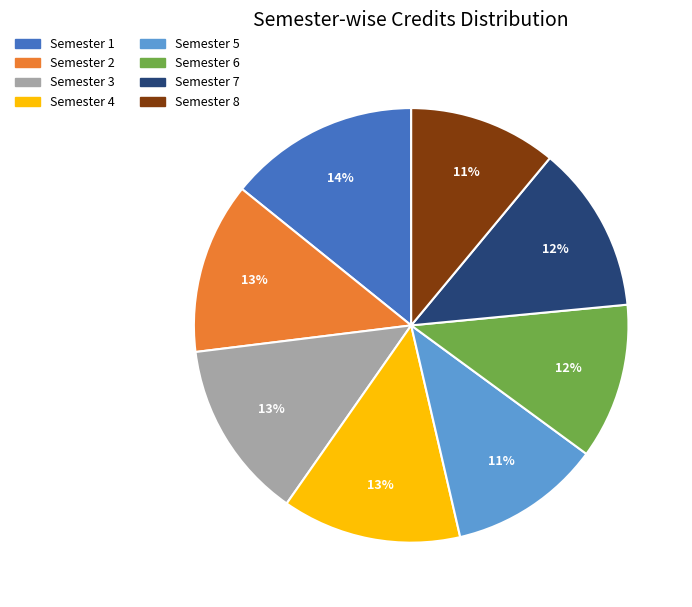

Between Semester 1 and Semester 5, which is larger?

Semester 1